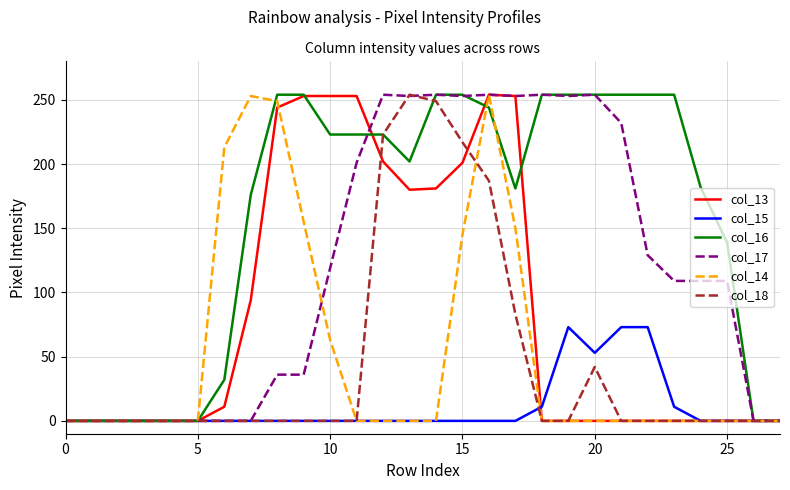

What is the maximum value shown in the chart?

254